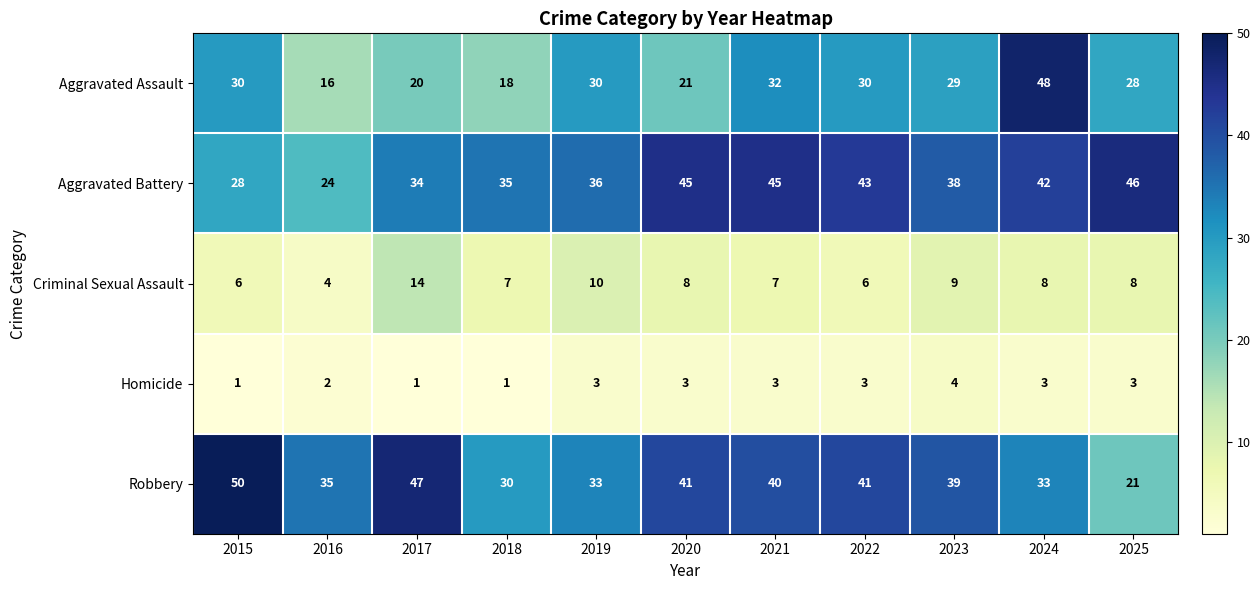

Which series has the largest range (max minus min)?

Aggravated Assault